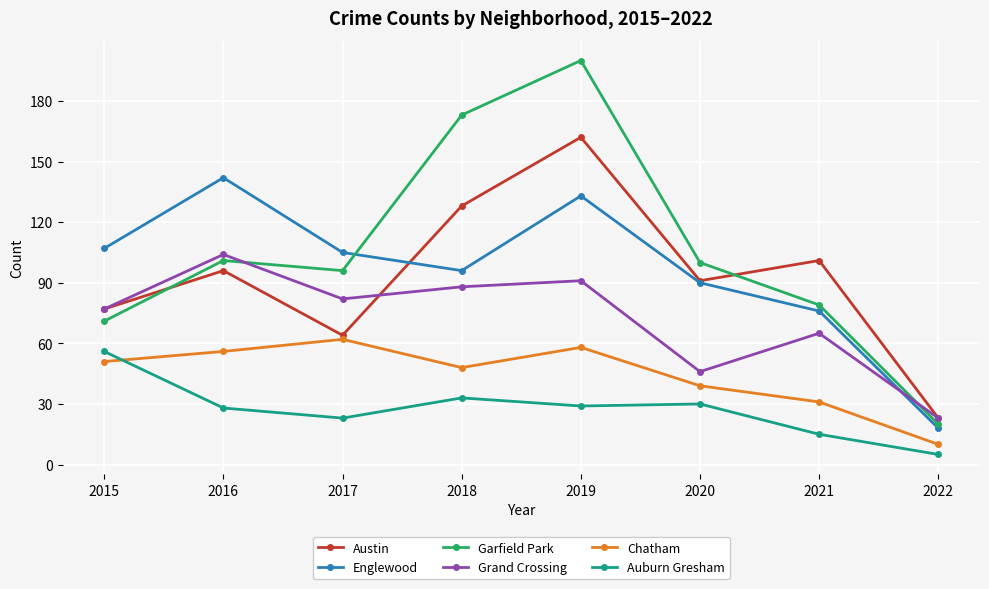

At which category does the chart reach its peak across all series?

2019